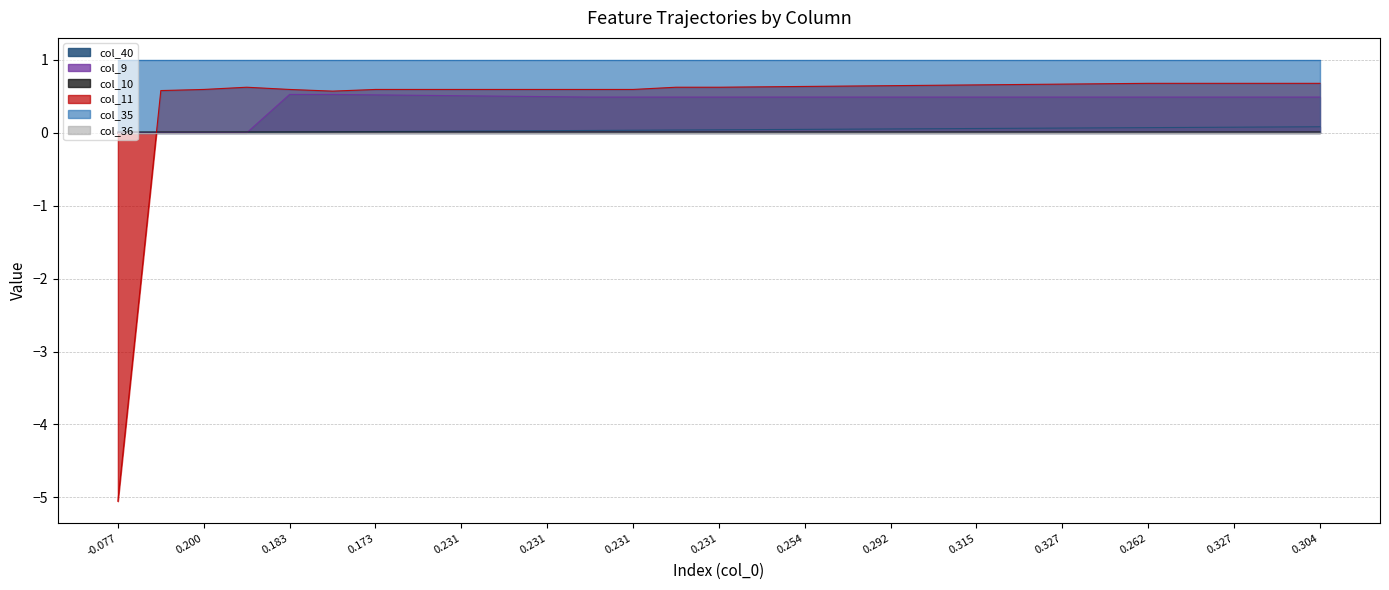

True or false: col_10 and col_11 cross at least once.

True